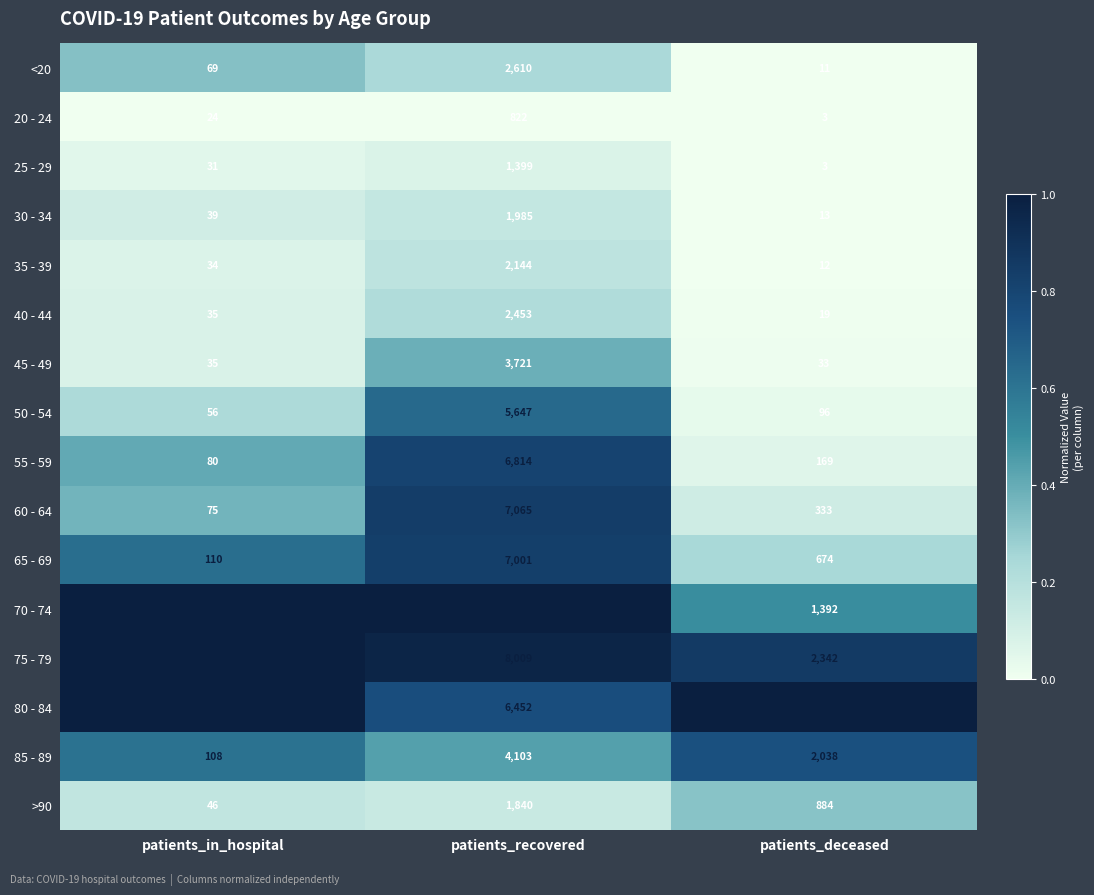

At which category is the sum across all series the highest?

patients_recovered